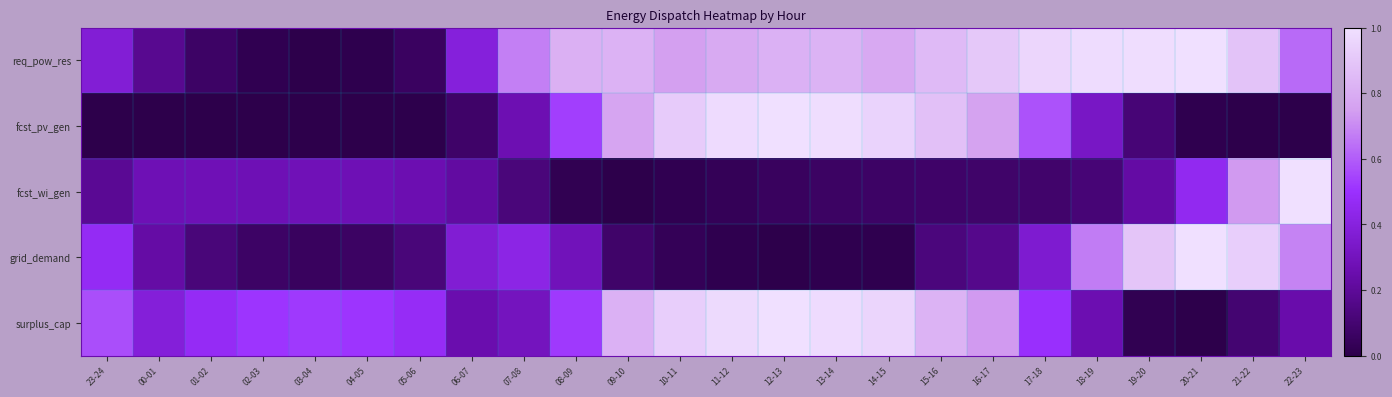

List the series in order of their peak value, highest first.

req_pow_res, fcst_pv_gen, fcst_wi_gen, grid_demand, surplus_cap